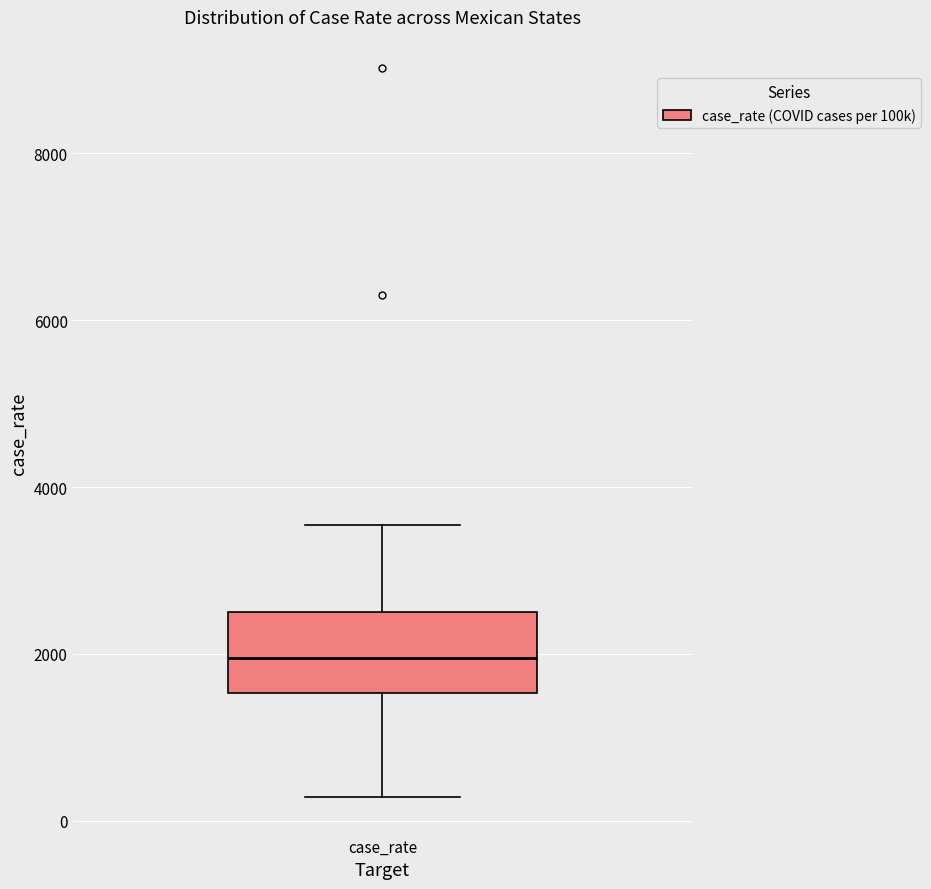

Transcribe this box plot: give where the median line is, the range the box spans, and where the two whiskers end, as read against the y-axis. The values are not printed on the chart, so give them approximately, as read against the axis.

median 2000, box 1600 to 2600, whiskers 200 to 3600